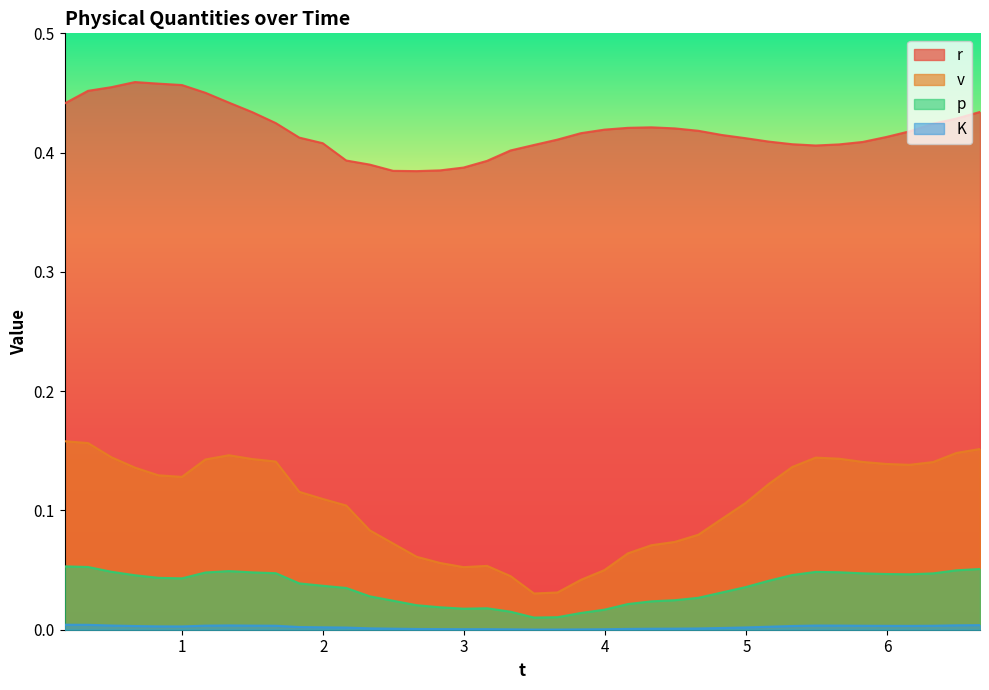

True or false: p and r intersect in this chart.

False